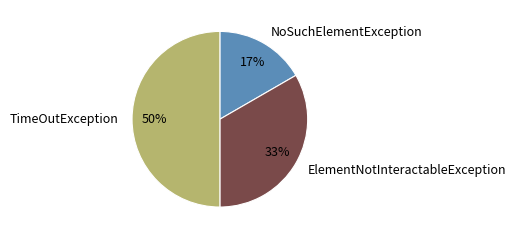

Is ElementNotInteractableException the majority of the pie?

No